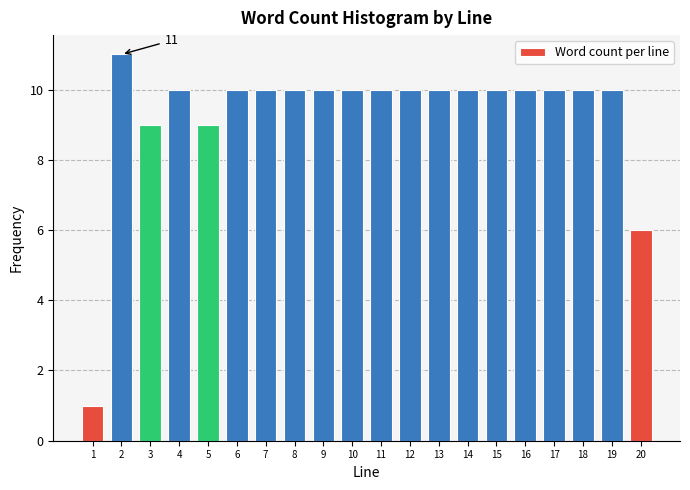

Reading left to right, list all the values displayed in this chart.

1	11	9	10	9	10	10	10	10	10	10	10	10	10	10	10	10	10	10	6